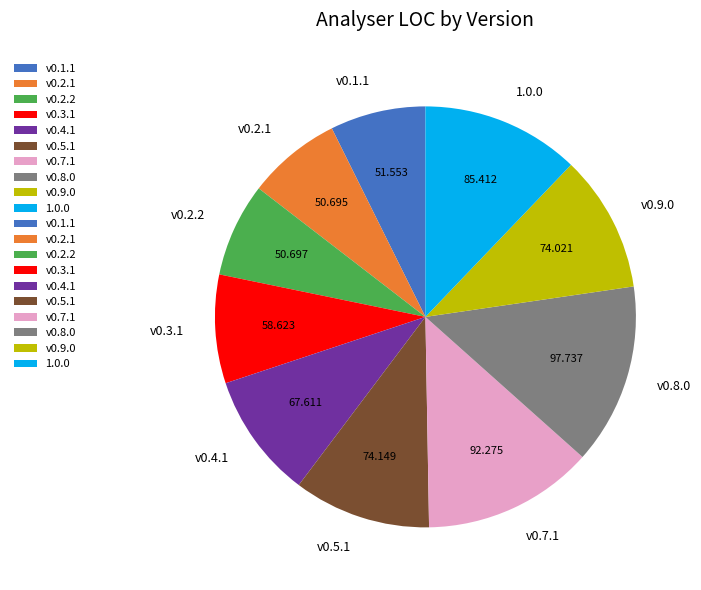

Do v0.1.1 and v0.8.0 together represent more than half of the pie?

No